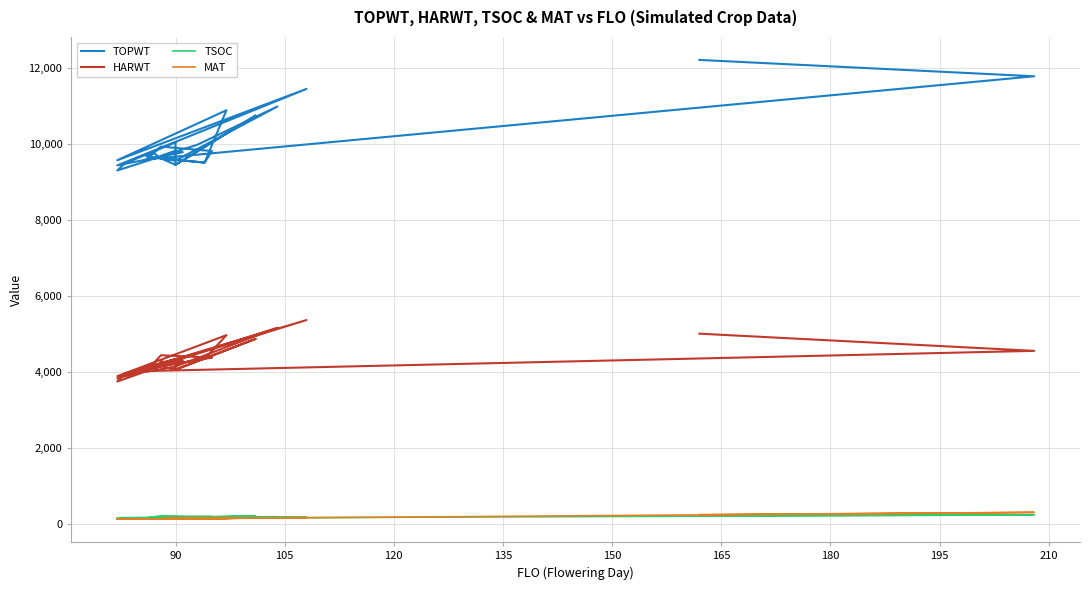

At which category does MAT reach its first local valley?

120